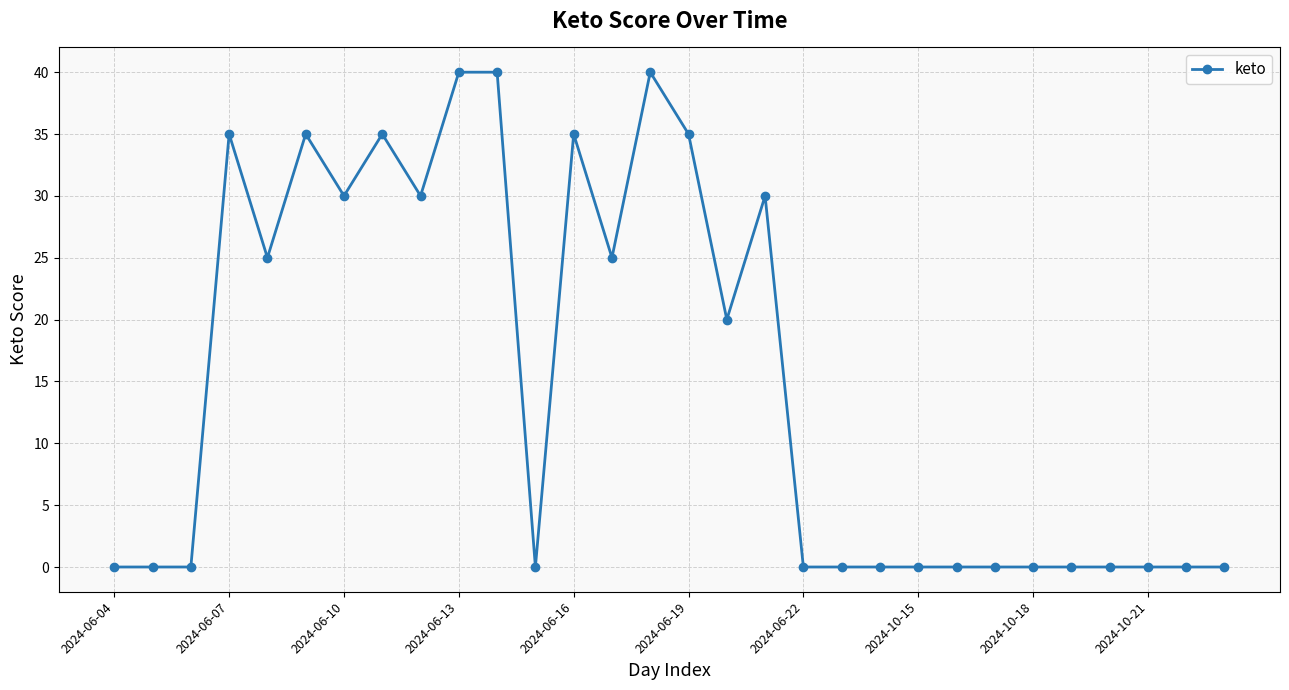

What is the maximum value shown in the chart?

40